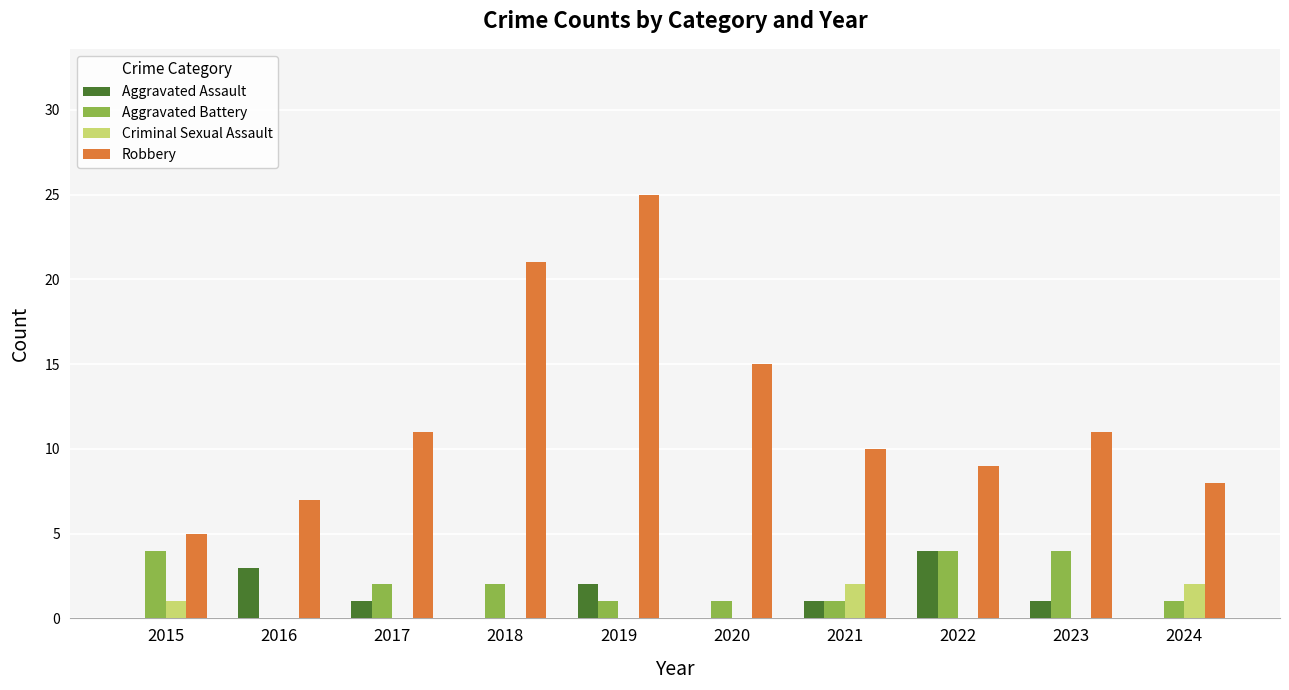

At which label does Aggravated Assault first exceed 1?

2016